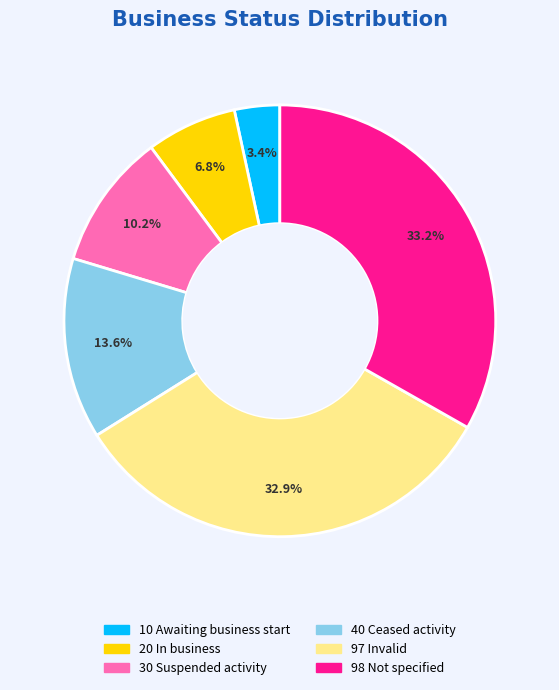

Combined, do 20 In business and 10 Awaiting business start account for over 50%?

No